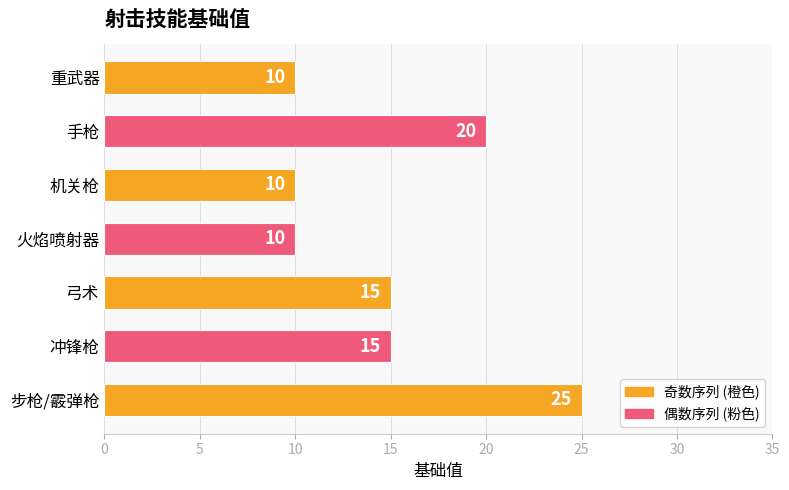

Count the number of data series in this chart.

1